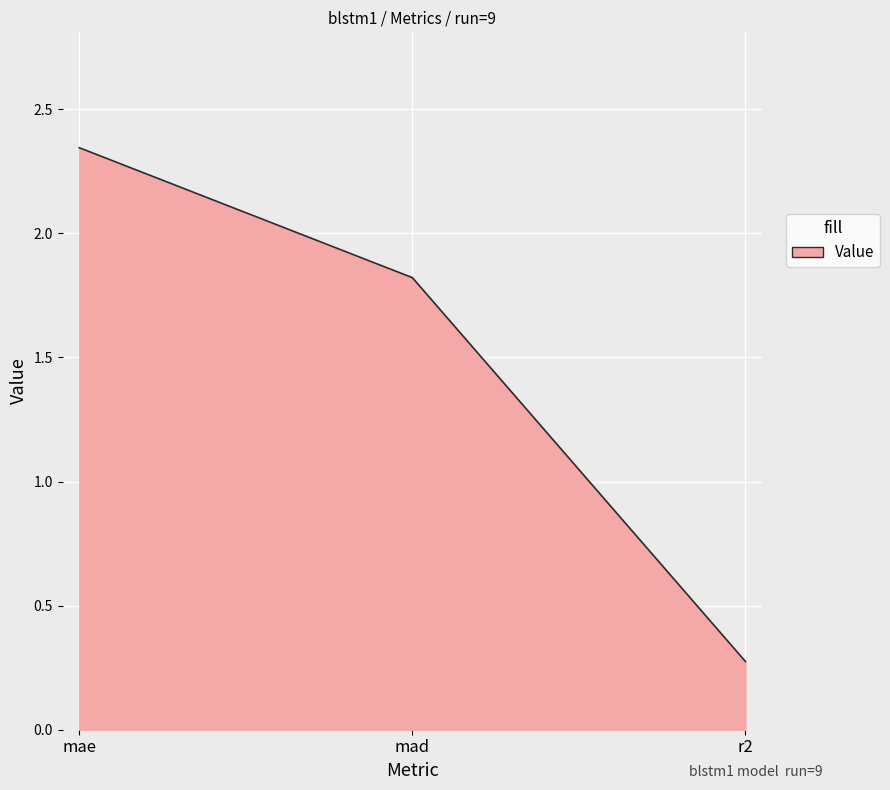

Which label corresponds to the smallest value in the chart?

r2